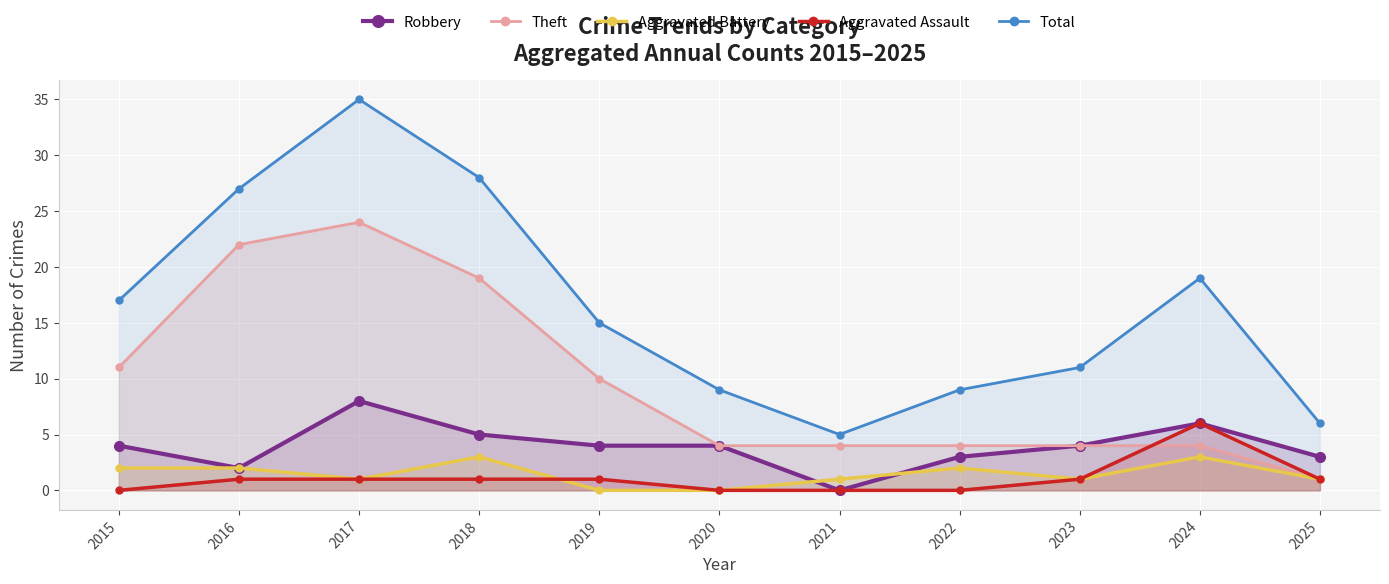

How many data points in Aggravated Assault are above 1?

1